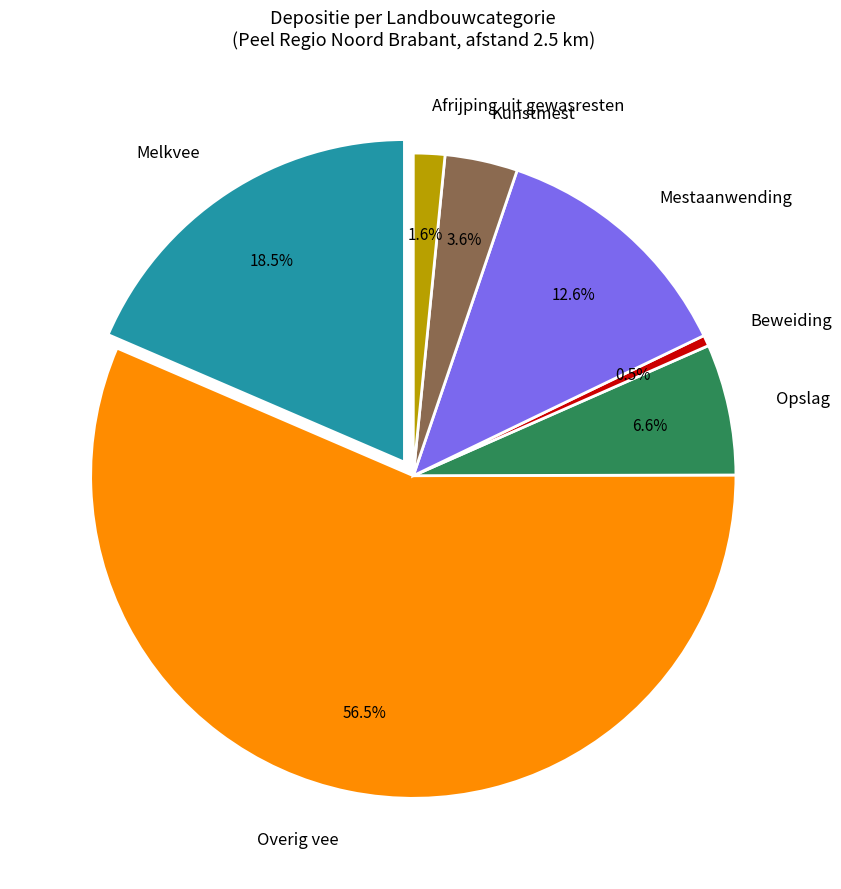

What percentage is the Afrijping uit gewasresten slice, to the nearest percent?

2%